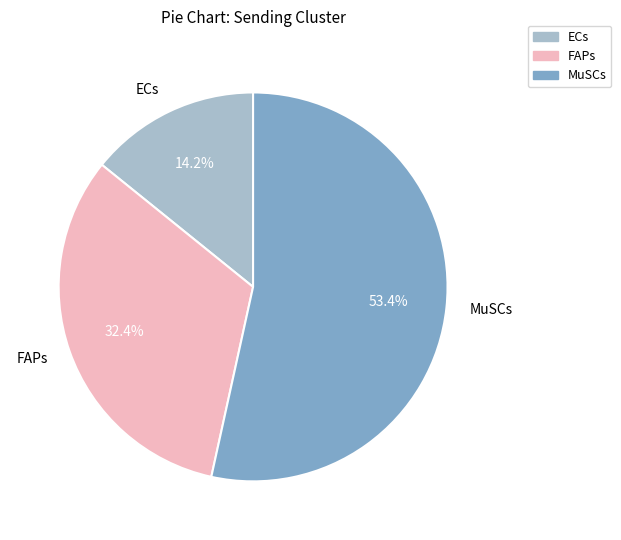

What percentage is the FAPs slice, to the nearest percent?

32%